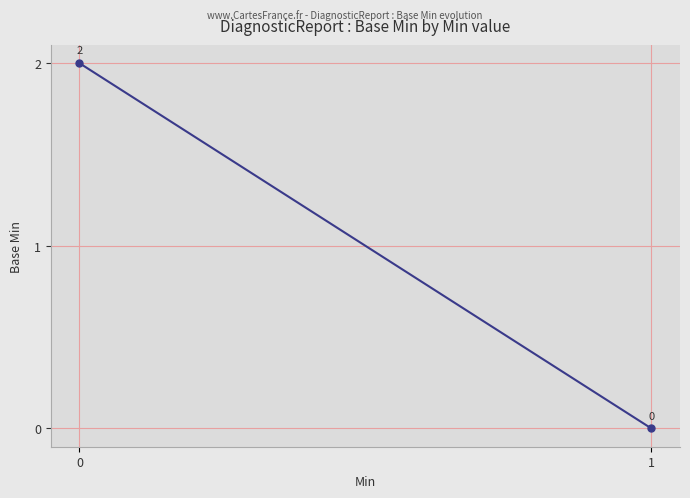

What is the average value?

1